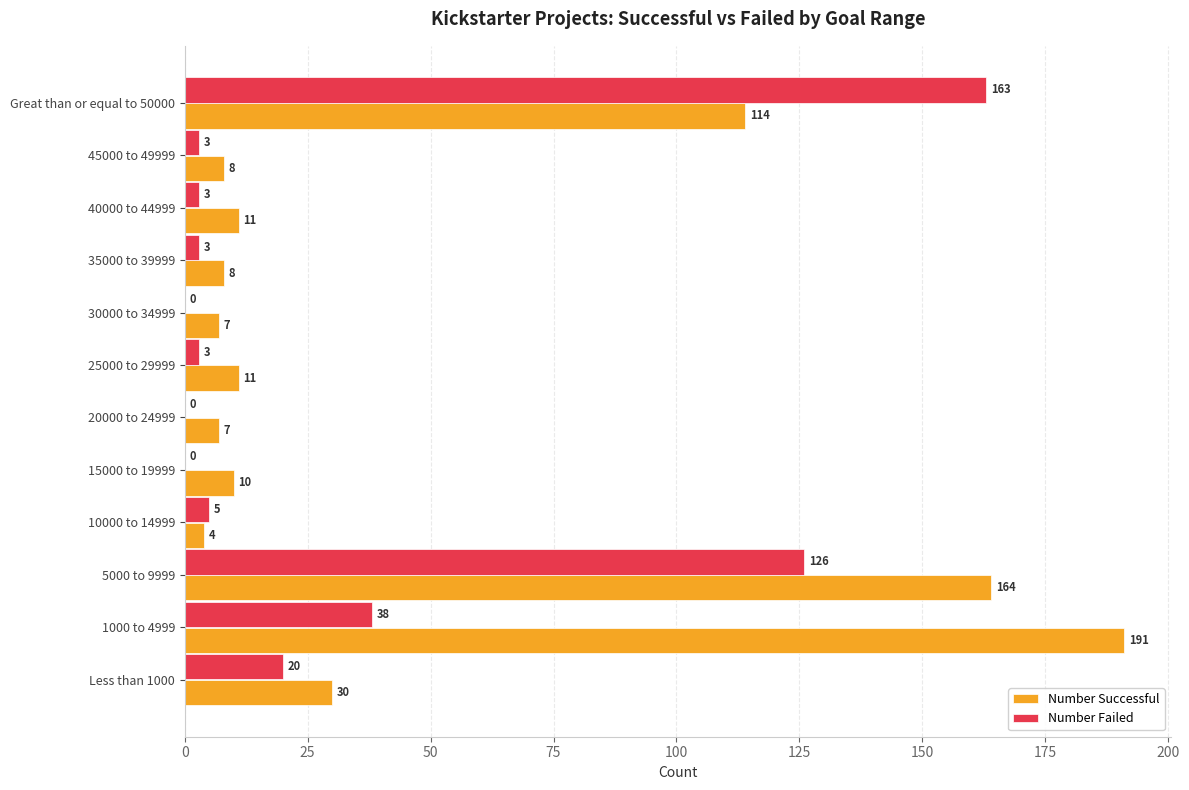

Which category has the highest value across all series?

1000 to 4999